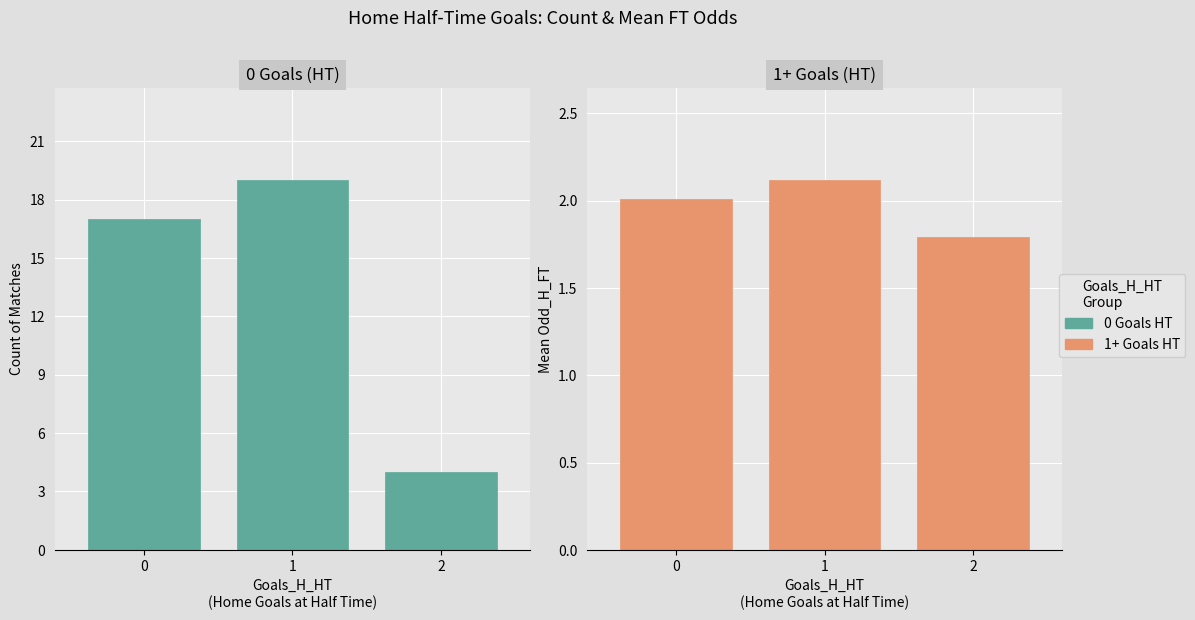

Reading right to left, transcribe all the data shown in this chart.

0 Goals HT: 2=4.0	1=19.0	0=17.0
1+ Goals HT: 2=1.8	1=2.1	0=2.0